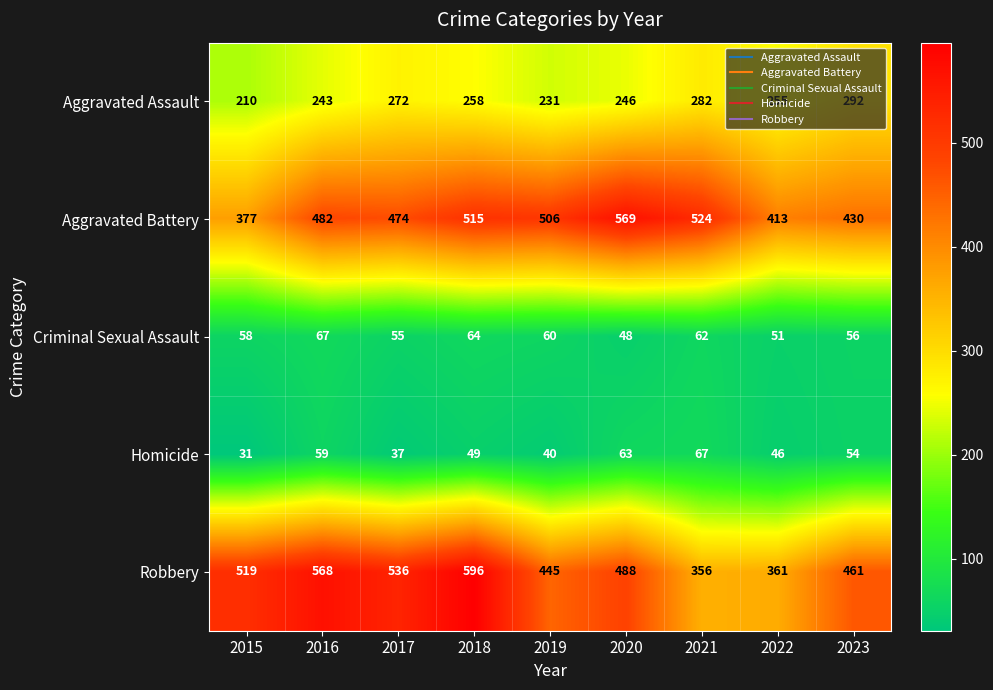

Is it true that Aggravated Assault equals 418 at 2017?

False